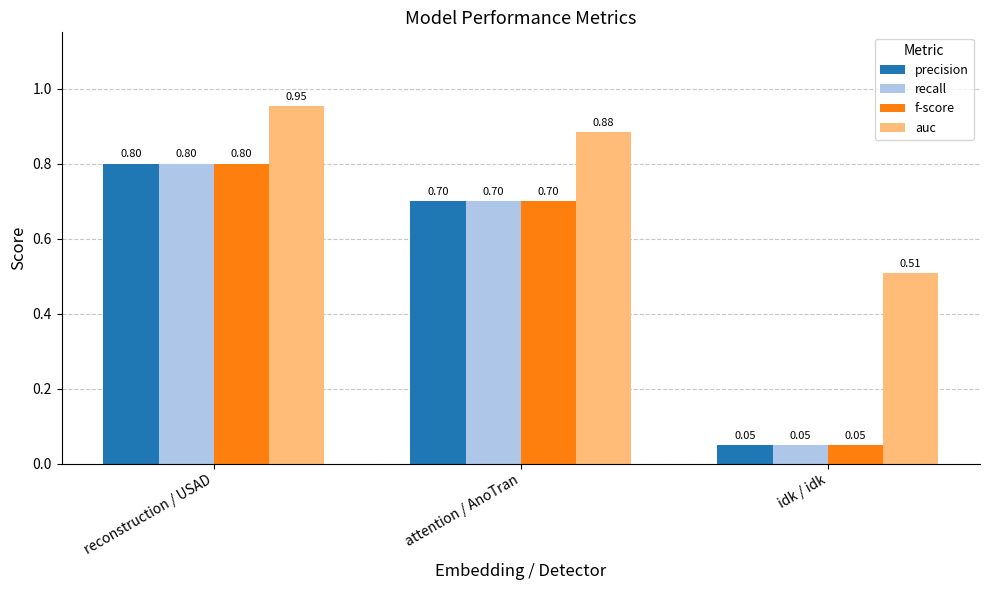

Is it true that auc equals 0.9 at idk / idk?

False